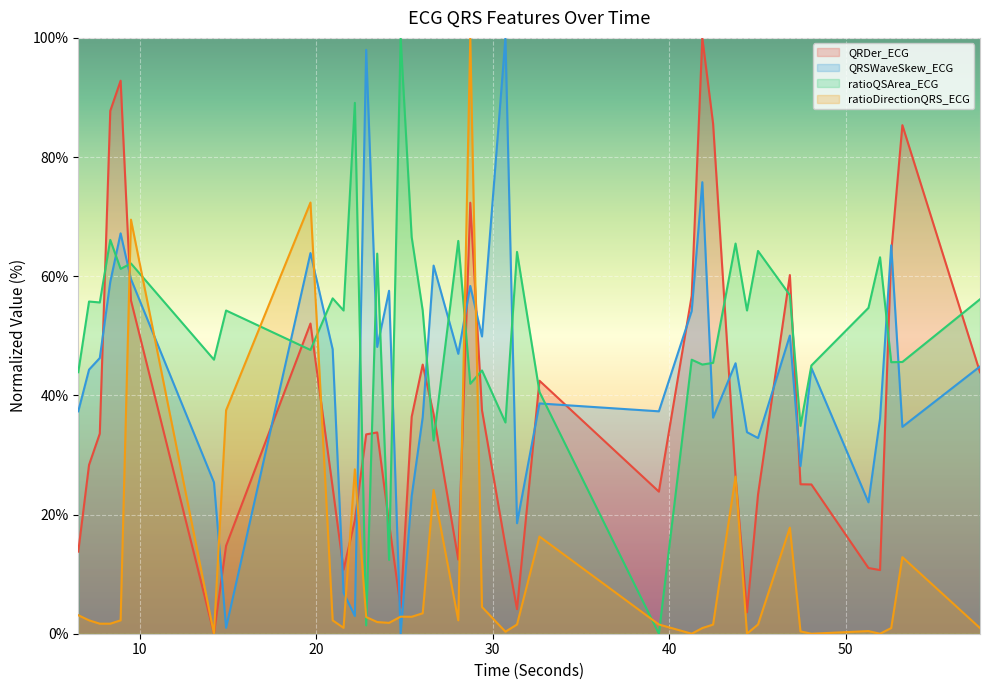

Which has a higher value, 45.03125 or 53.2109375?

53.2109375